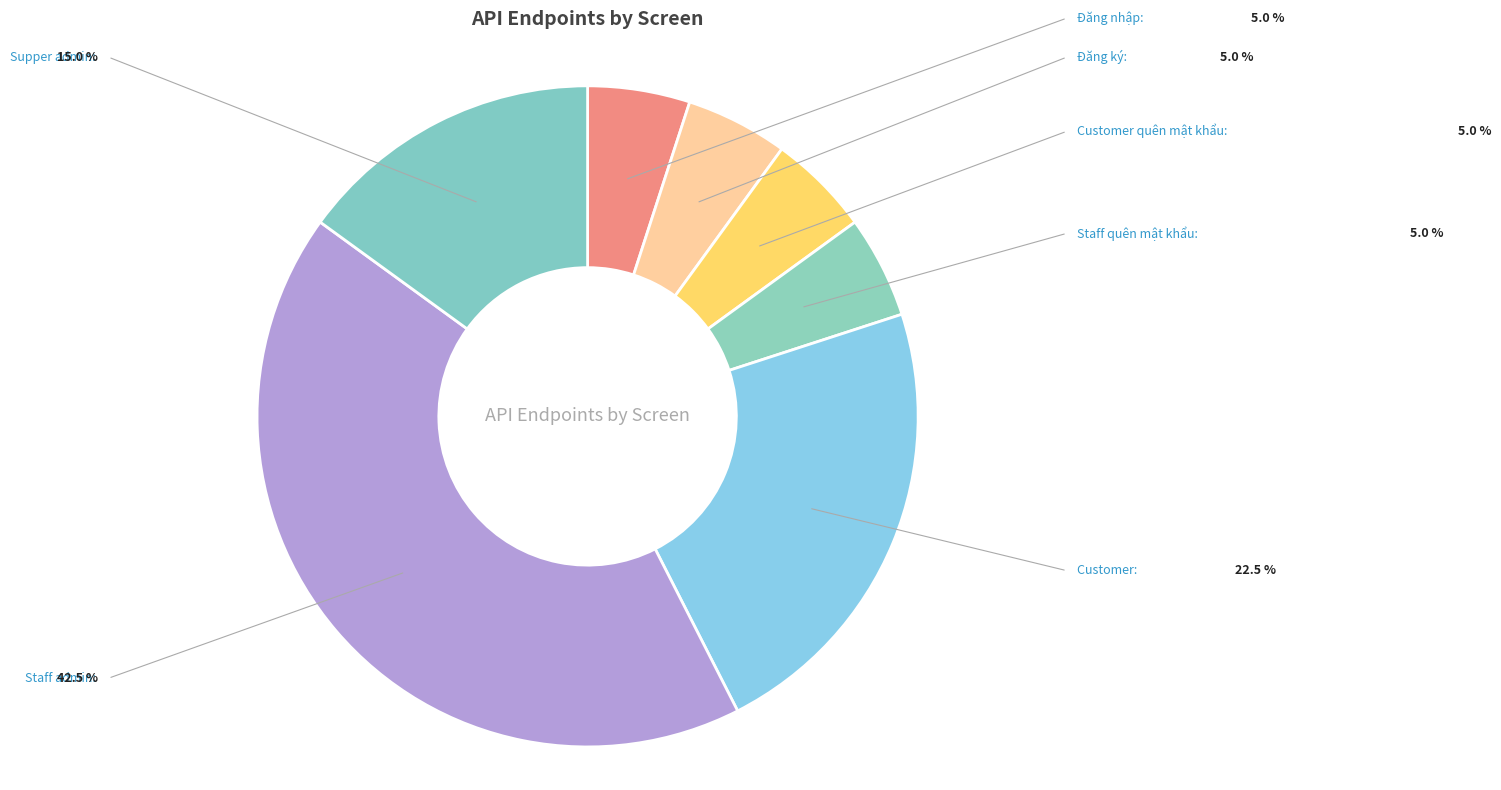

How many segments does this pie chart have?

7